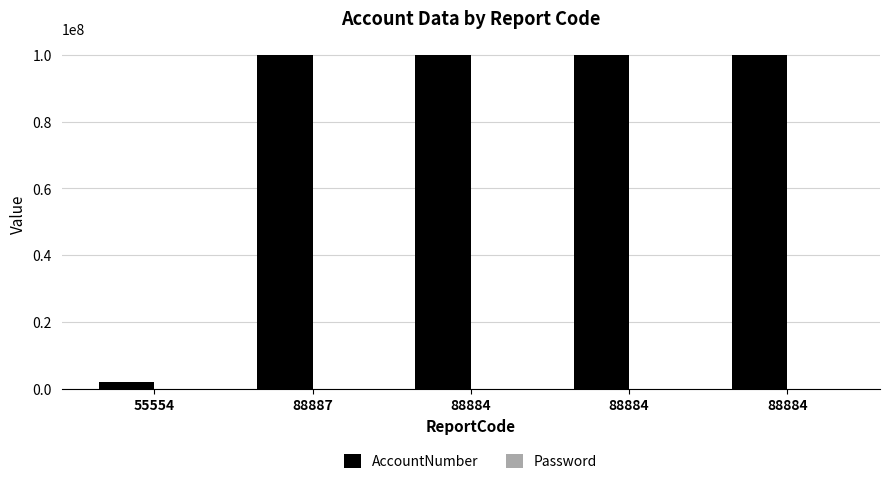

At which label does Password reach its minimum?

55554